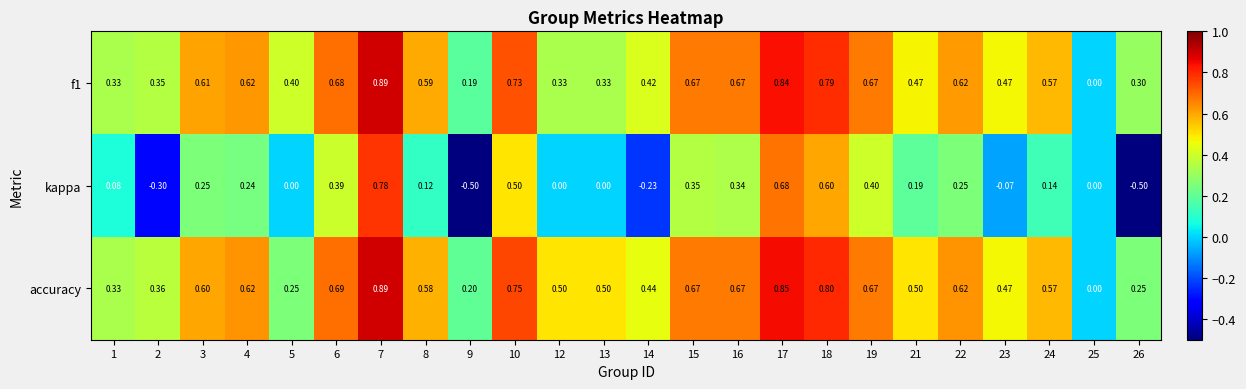

What is the spread (max minus min) of values at 15?

0.3